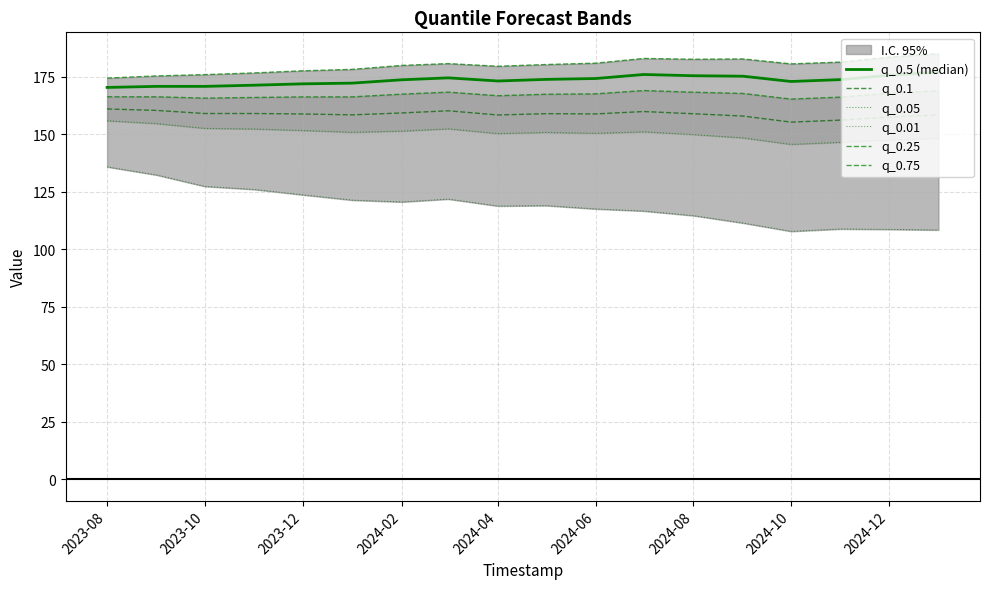

True or false: q_0.01 and q_0.1 intersect in this chart.

False